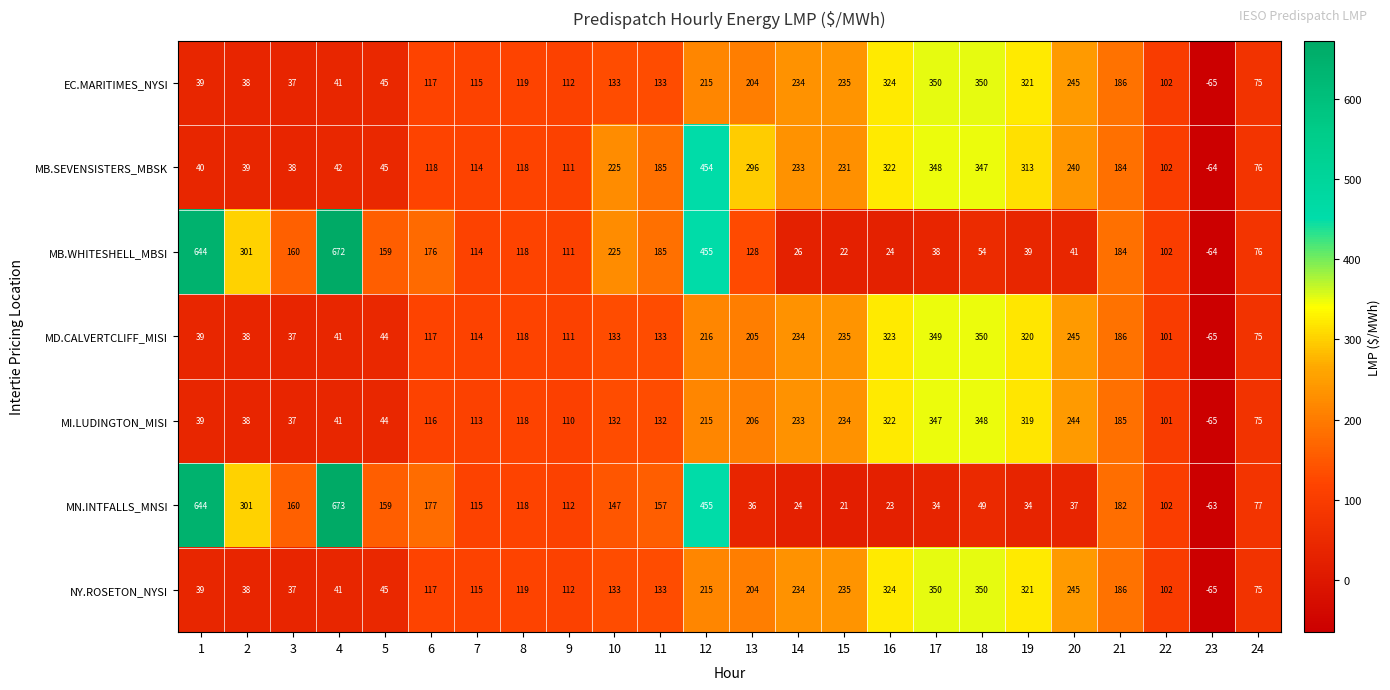

What is the difference between the MI.LUDINGTON_MISI values at 5 and 15?

190